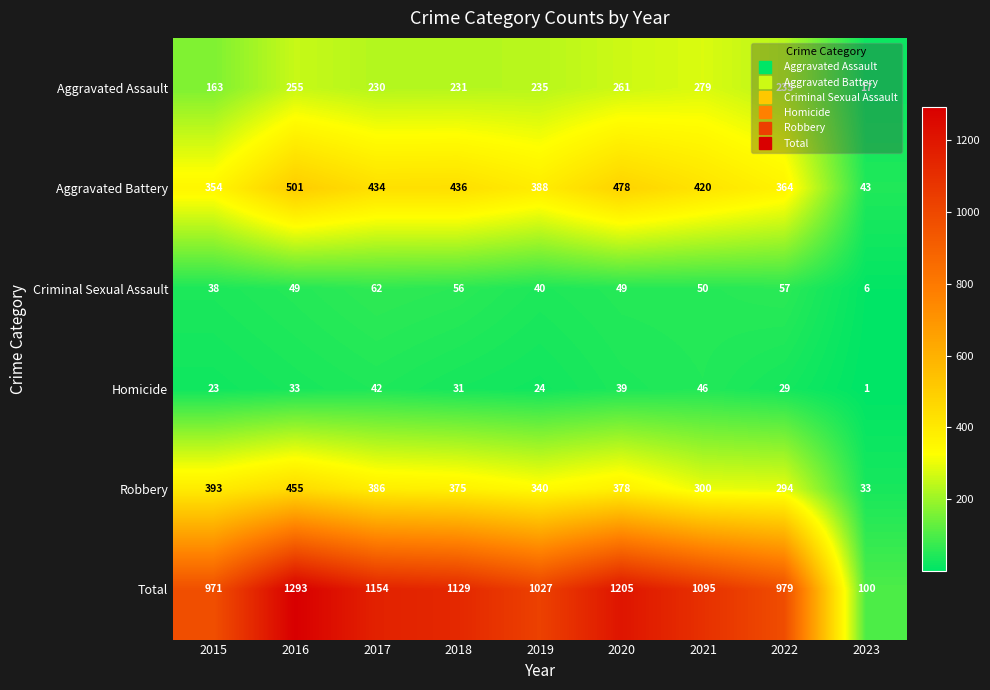

Which series has the widest spread of values?

Total